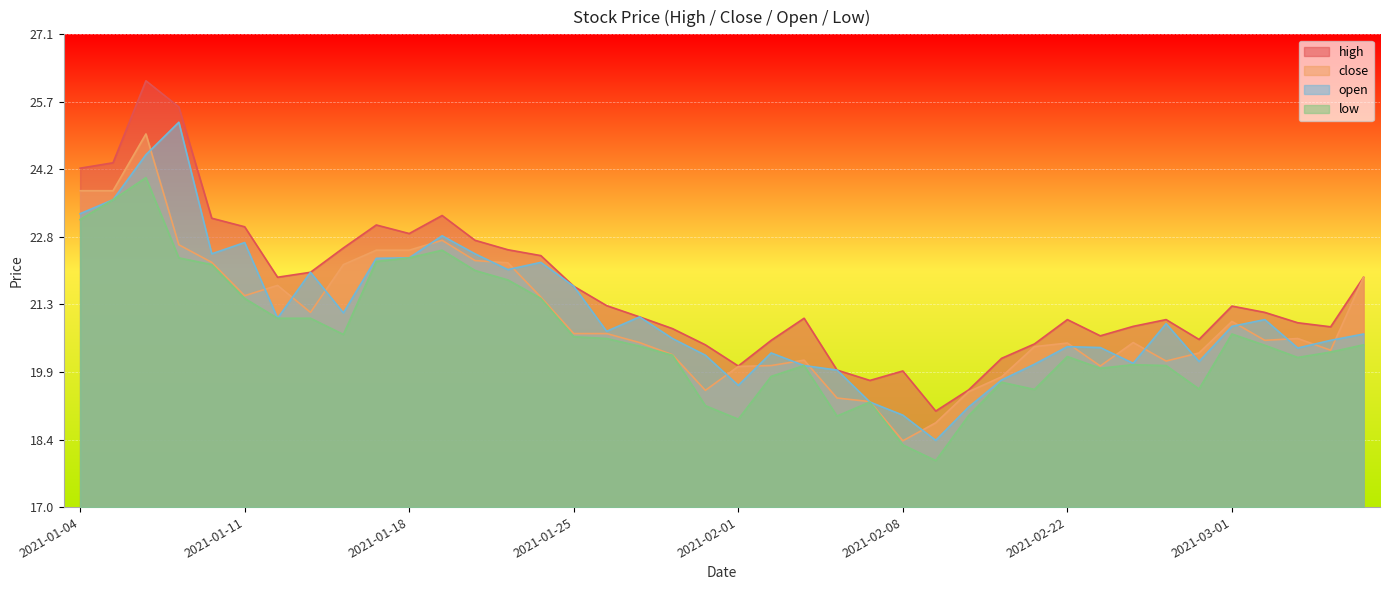

Which series changed the most between 2021-01-08 and 2021-02-26?

low